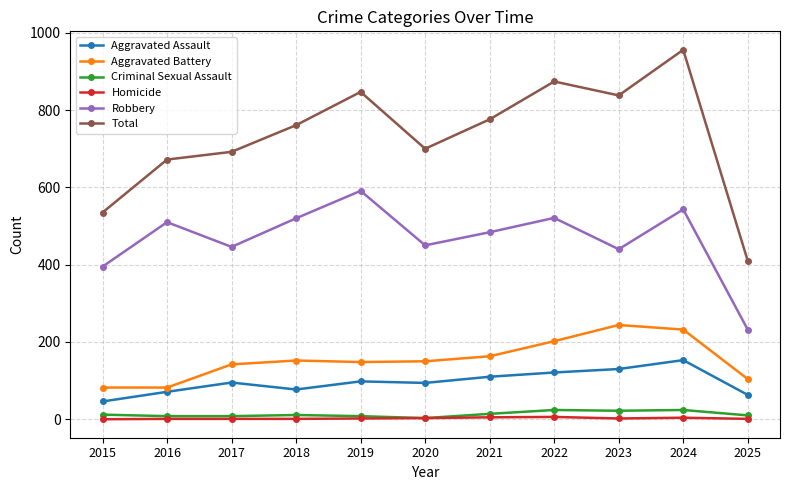

What is the average value of the Aggravated Battery series?

155